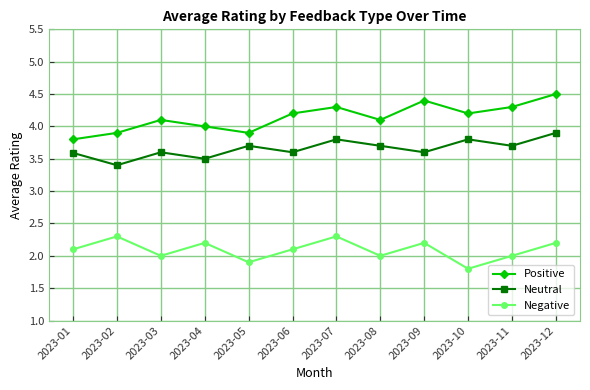

Rank the series by their maximum value, from lowest to highest.

Negative, Neutral, Positive